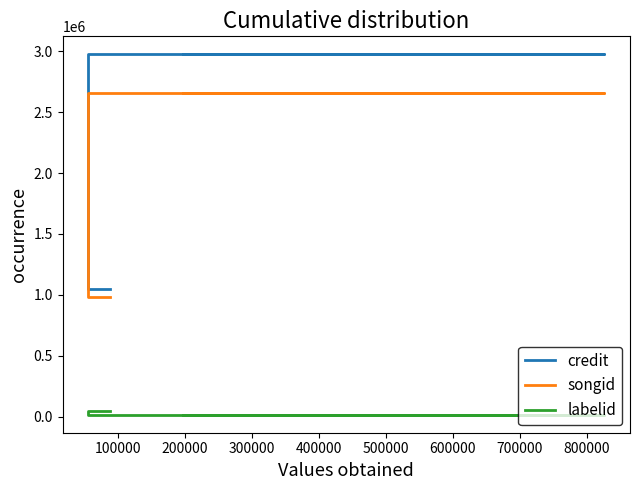

What is the average value of the labelid series?

23869